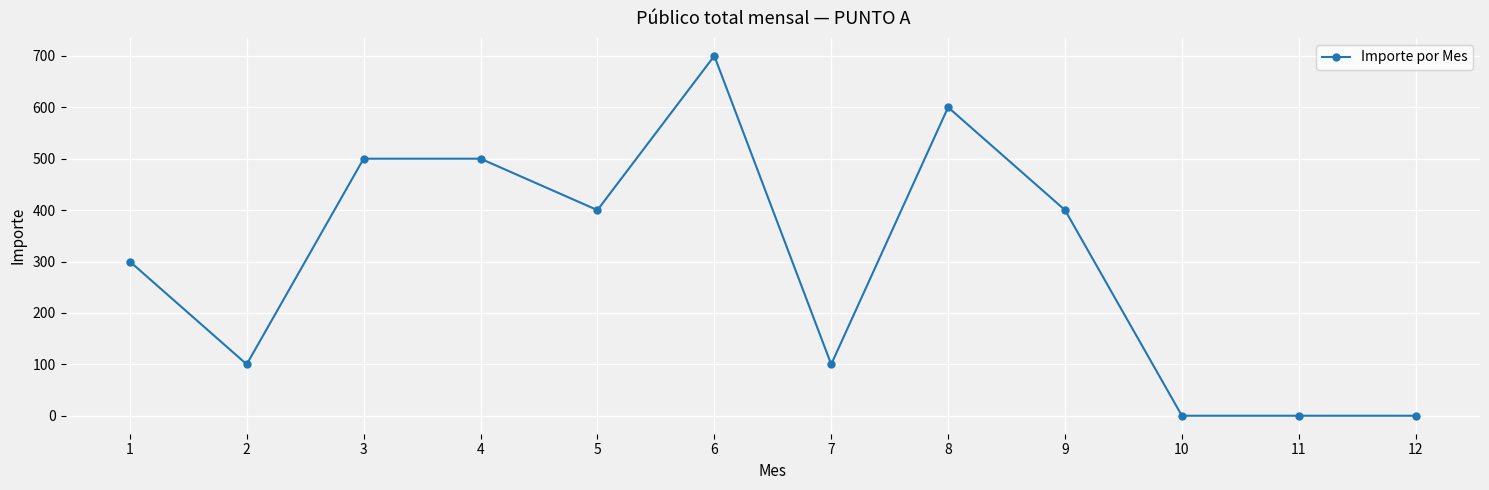

Between 1 and 11, which is larger?

1